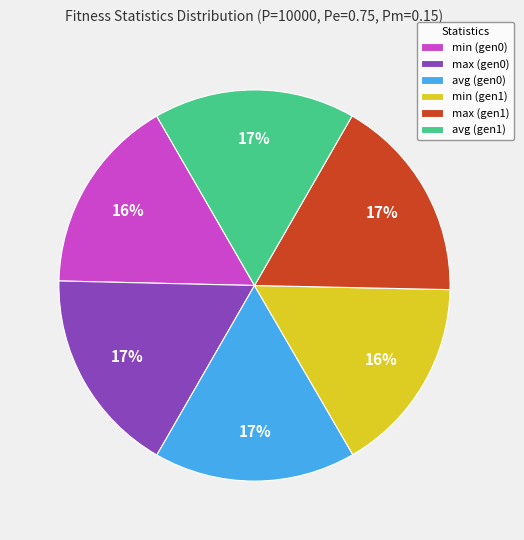

How many slices are in this pie chart?

6